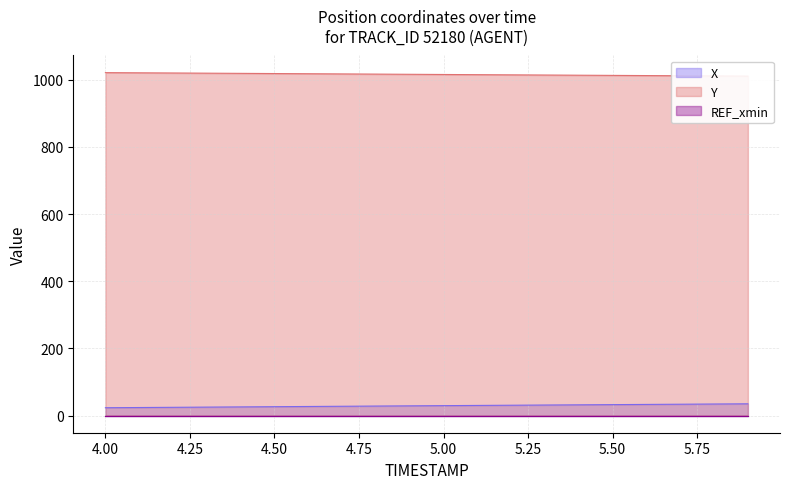

Which series has the largest range (max minus min)?

X